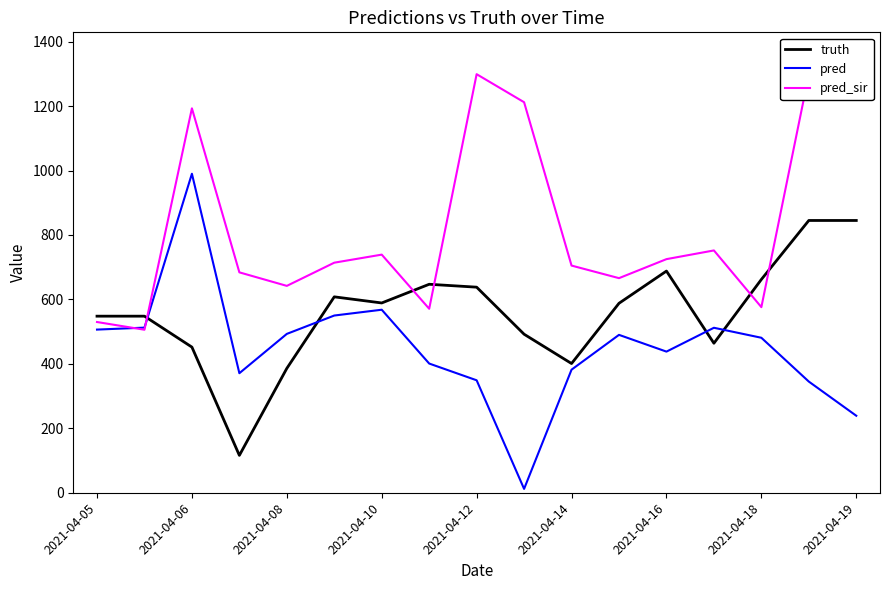

True or false: pred_sir and truth intersect in this chart.

True